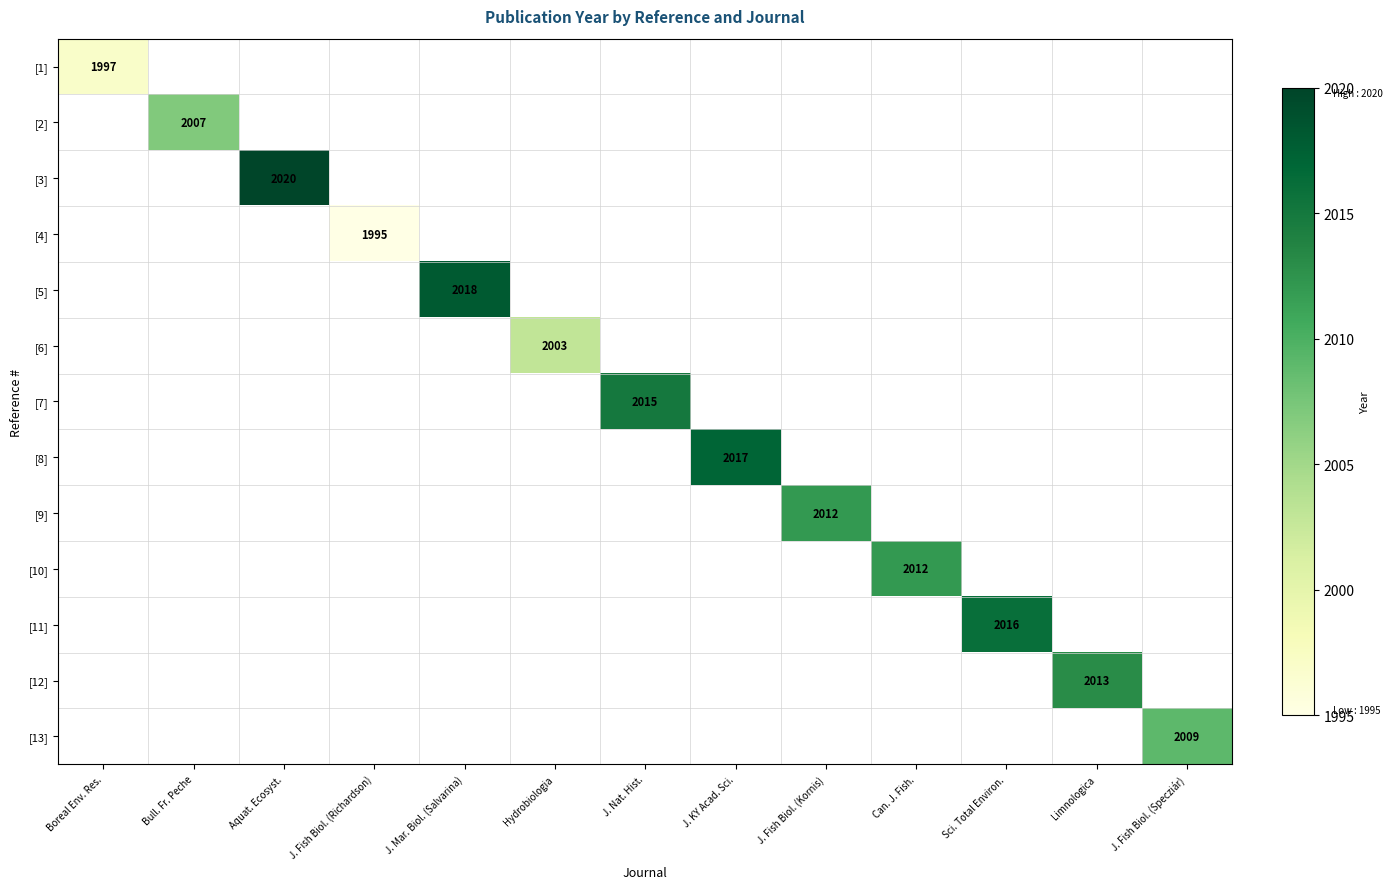

The [7] series shows 2672 at J. Nat. Hist.. True or false?

False